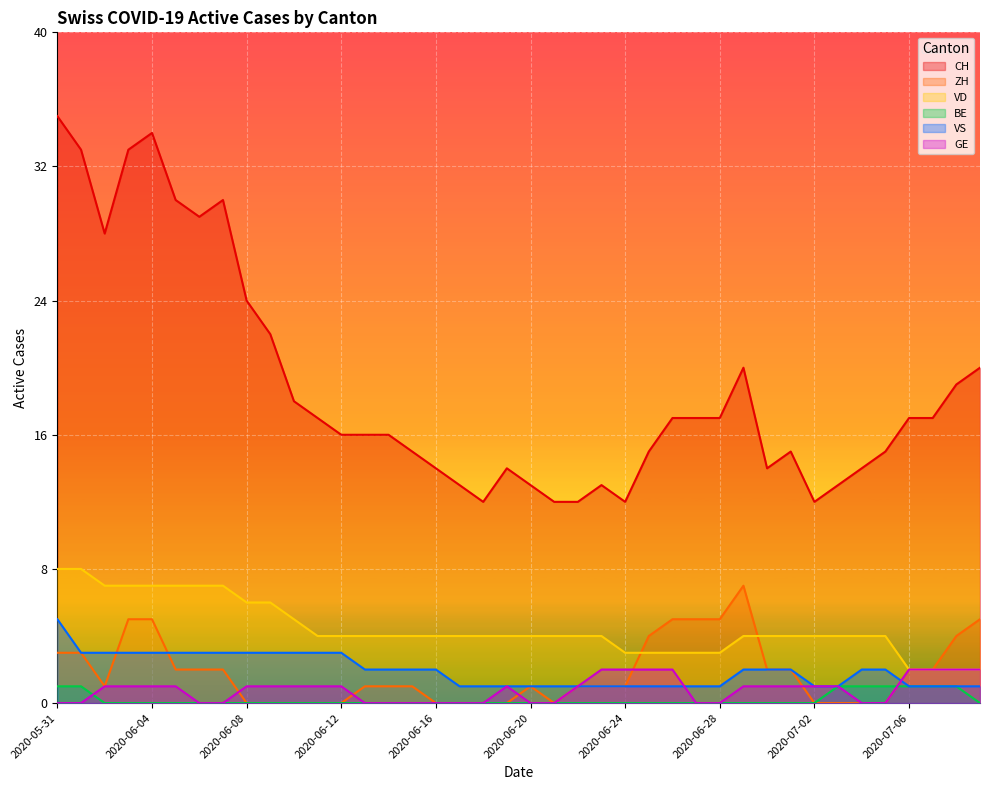

Which series has the widest spread of values?

CH